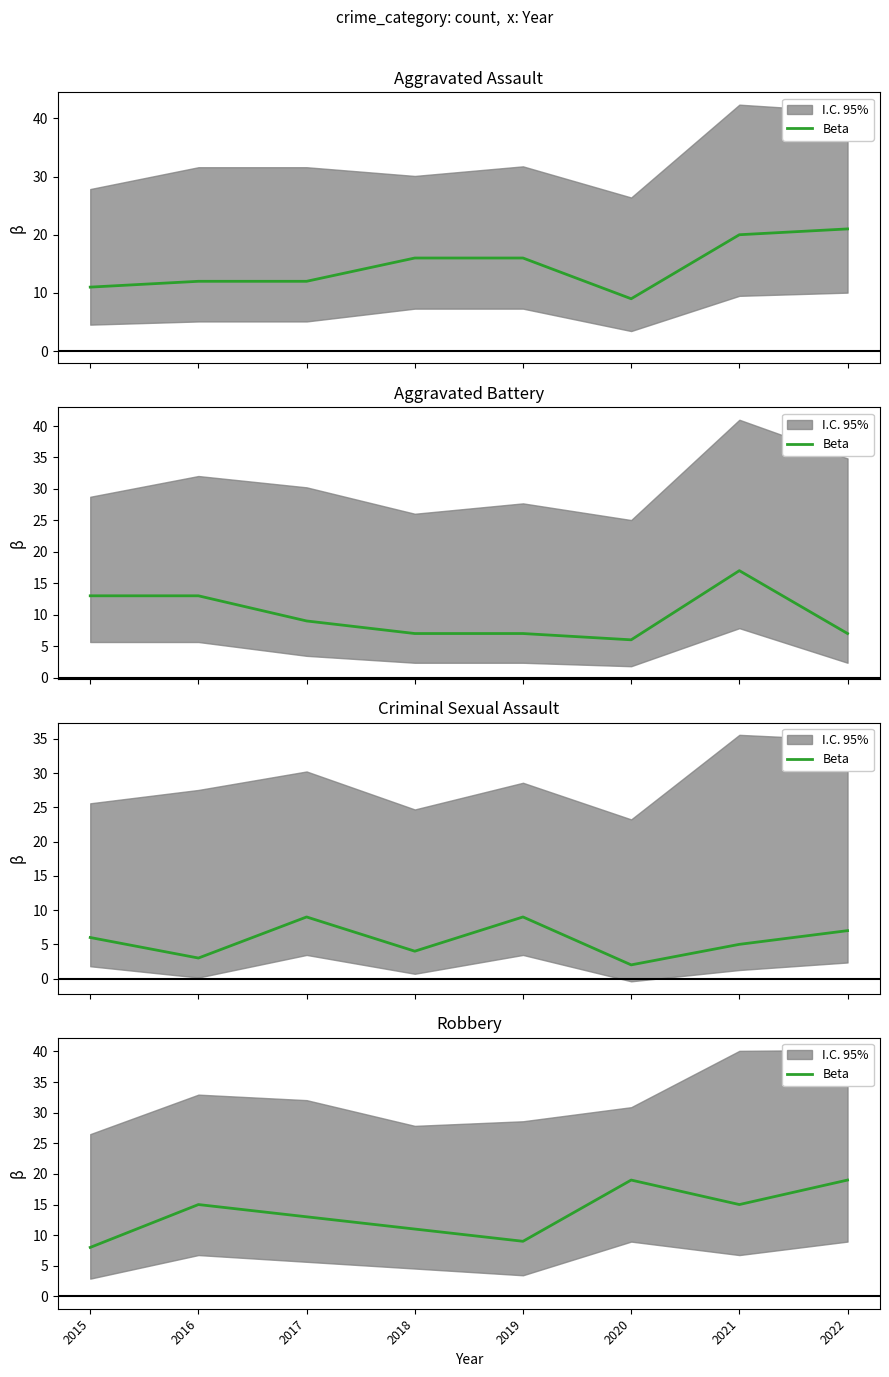

Approximately how many times larger is the value at 2021 compared to 2016?

1.0